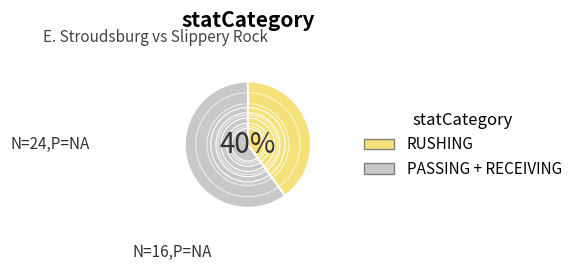

Is the sum of RUSHING and PASSING + RECEIVING greater than half?

Yes